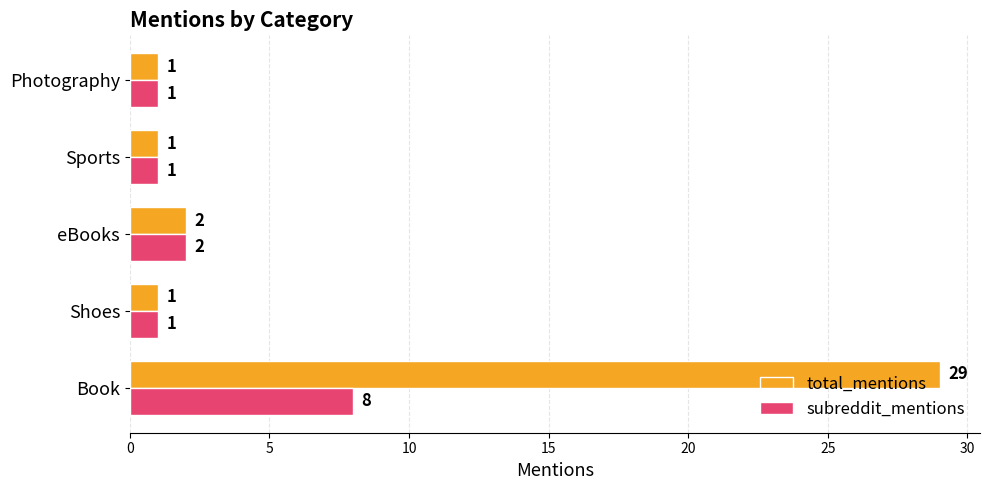

The total_mentions series shows 1 at Shoes. True or false?

True